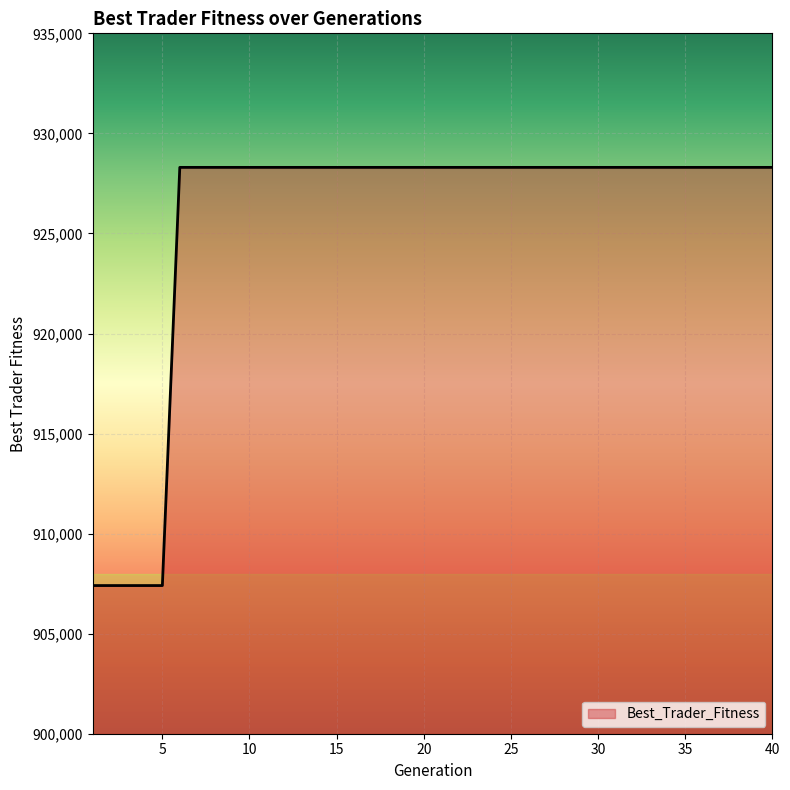

What is the minimum value shown in the chart?

907404.1